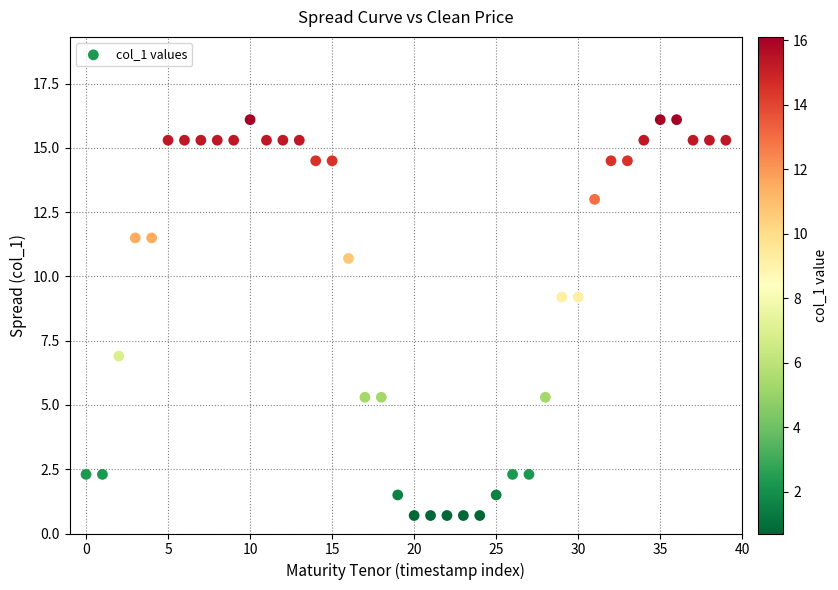

What is the range of Y values (max minus min)?

15.4